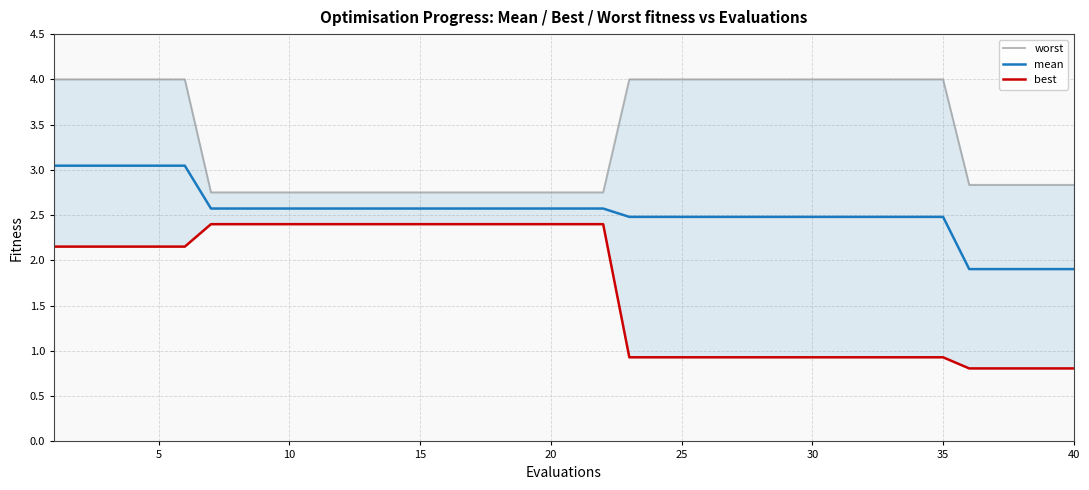

Does the chart have visible grid lines?

Yes